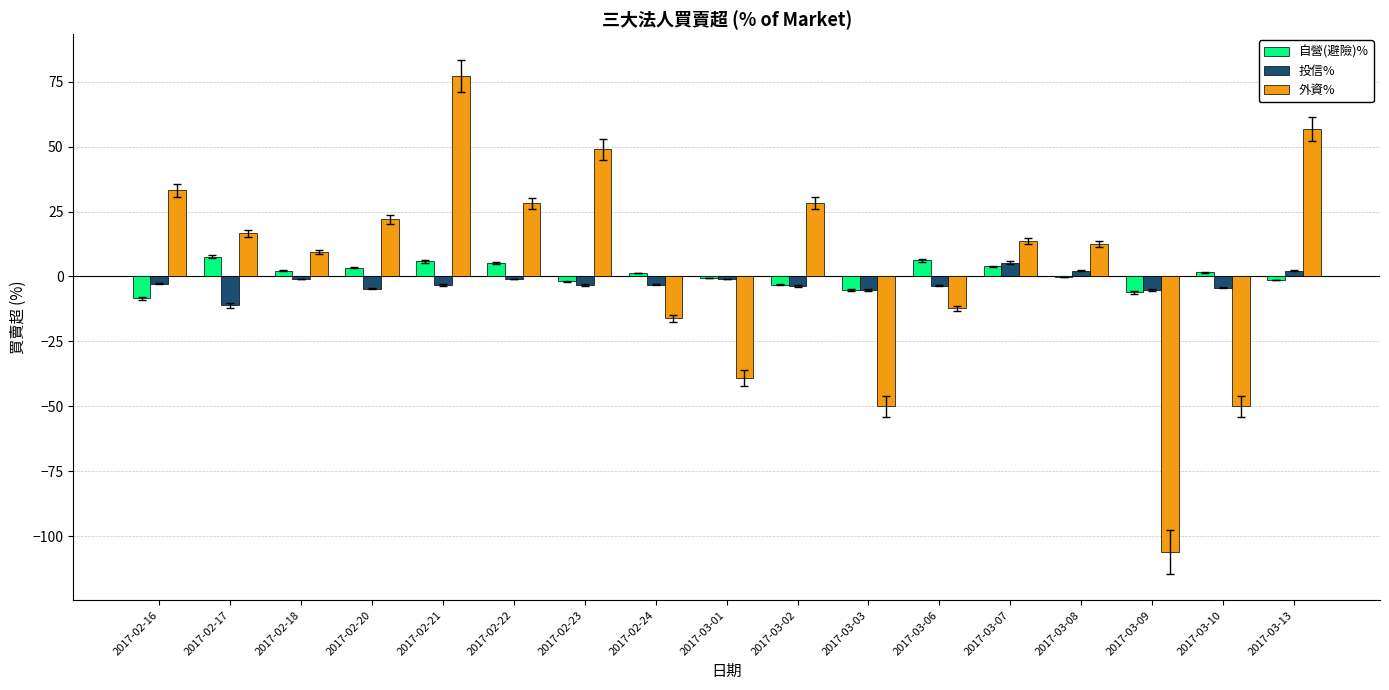

True or false: 自營(避險)% has a value of 6.3 at 2017-03-06.

True